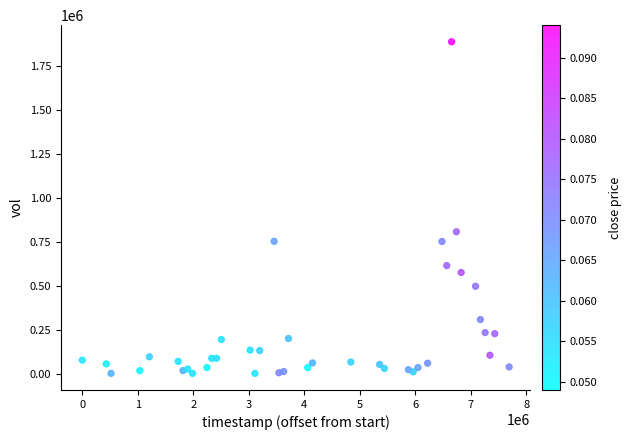

What Y value in the scatter plot is closest to 944213?

806751